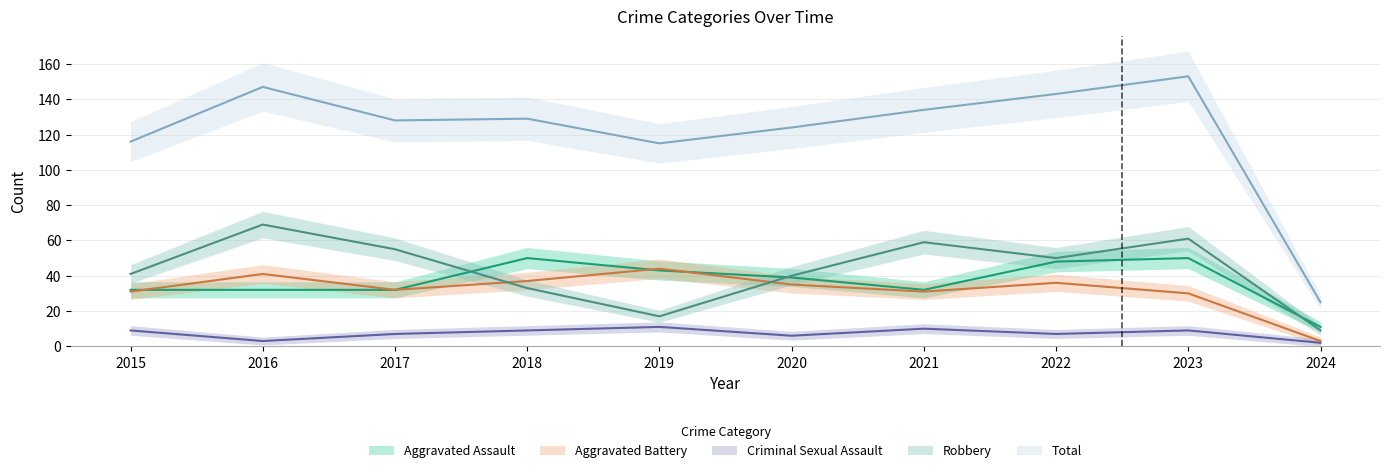

What is the approximate value of Total at 2018, to the nearest 10?

130